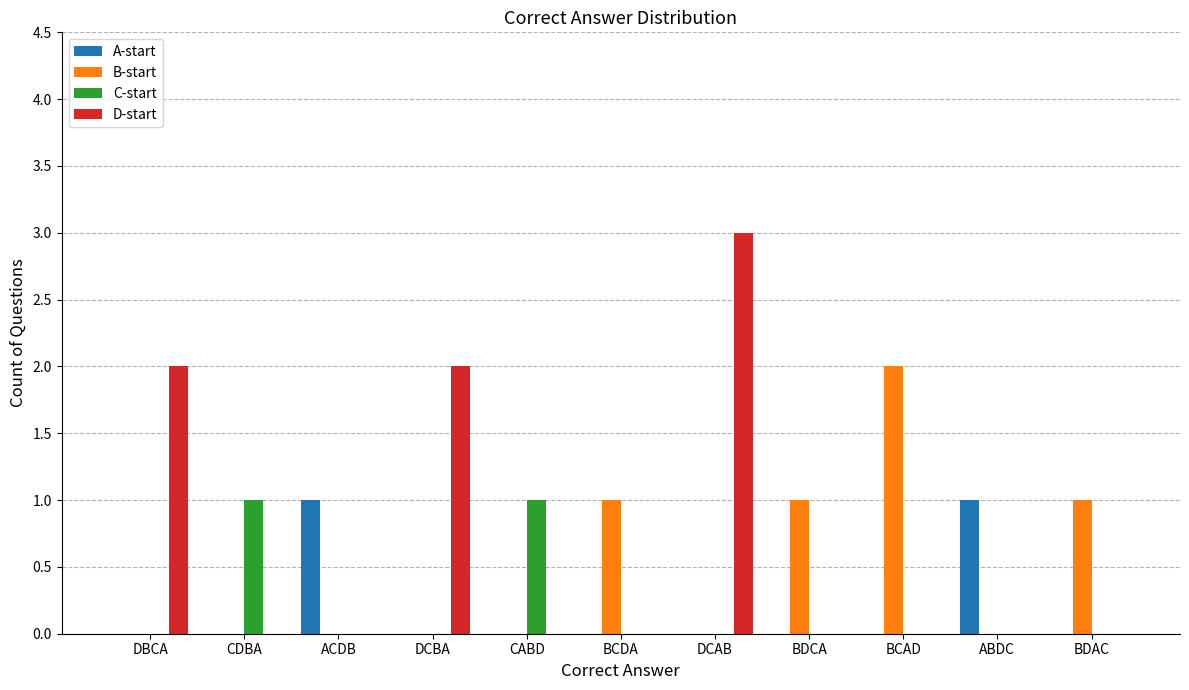

Which series has the widest spread of values?

D-start